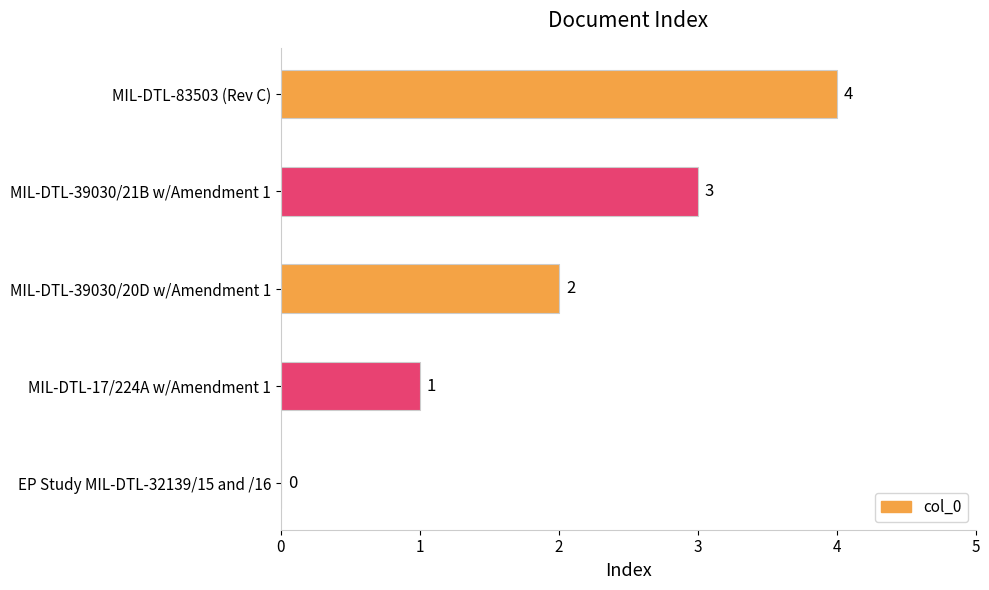

The chart shows a value of 3 at MIL-DTL-39030/20D w/Amendment 1. True or false?

False